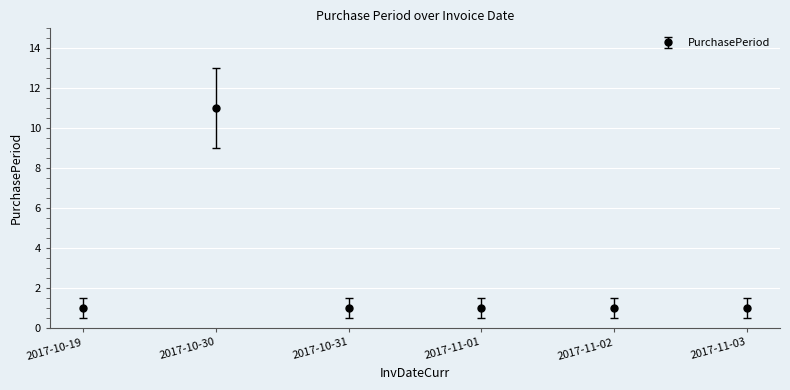

What is the label of the 5th point from the left?

2017-11-02